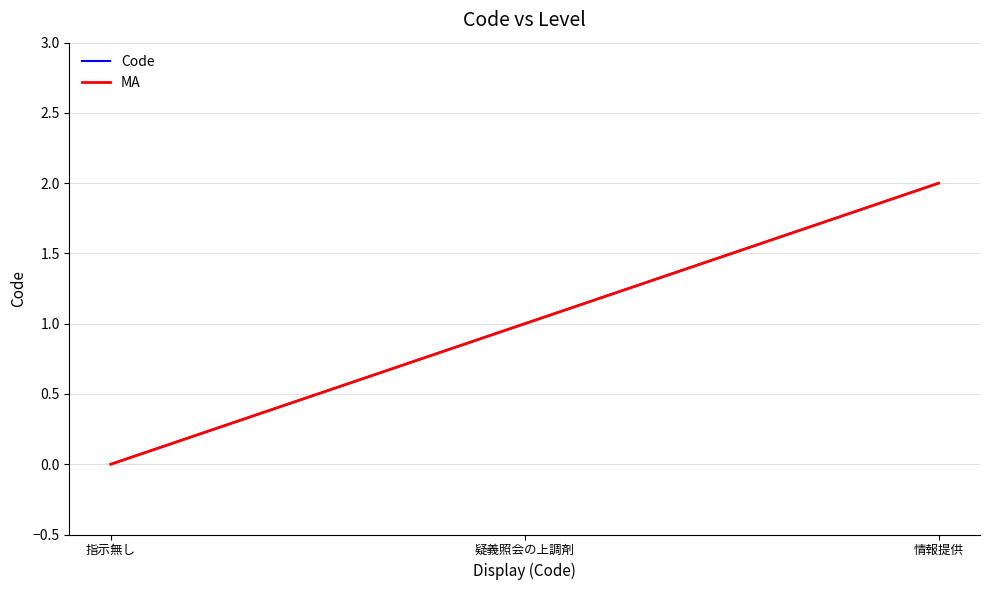

At which label does Code first exceed 1?

情報提供